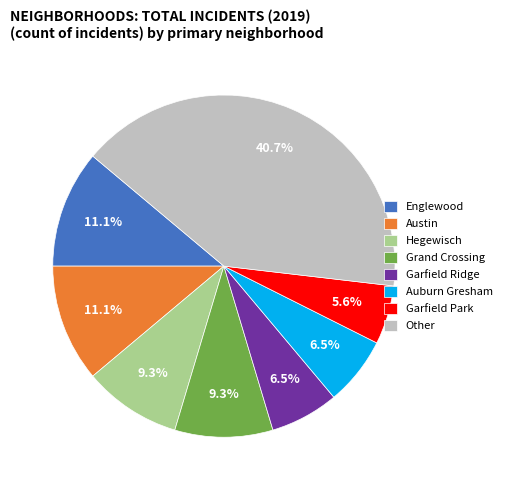

What is the smallest slice in the pie chart?

Garfield Park